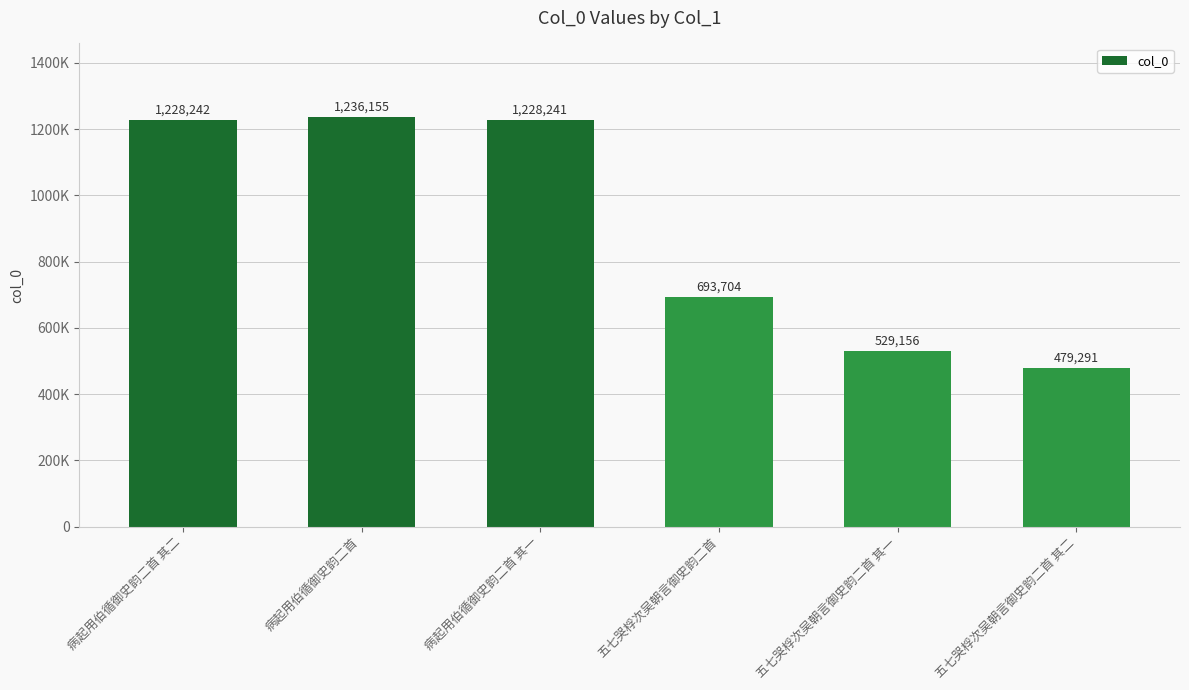

The chart shows a value of 597882 at 病起用伯循御史韵二首 其二. True or false?

False